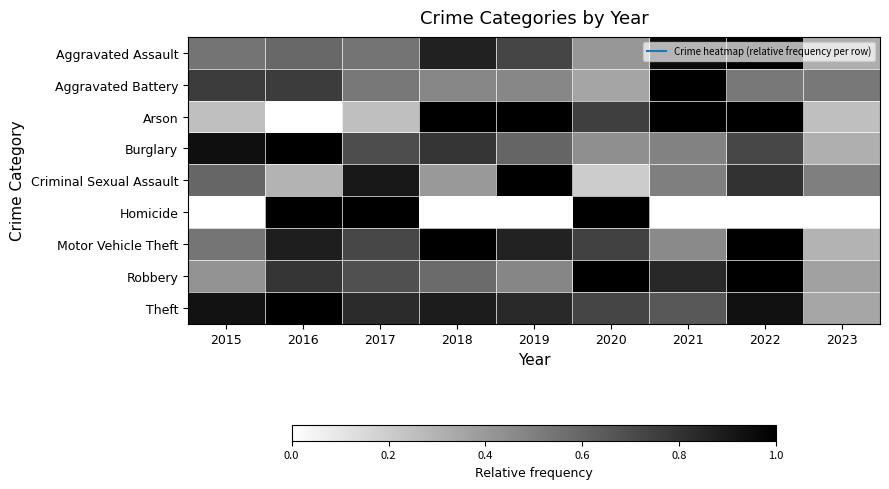

Reading left to right, list all the values displayed in this chart.

Aggravated Assault: 2015=0.5	2016=0.6	2017=0.5	2018=0.9	2019=0.7	2020=0.4	2021=1.0	2022=1.0	2023=0.3
Aggravated Battery: 2015=0.8	2016=0.8	2017=0.5	2018=0.5	2019=0.5	2020=0.4	2021=1.0	2022=0.5	2023=0.5
Arson: 2015=0.2	2016=0.0	2017=0.2	2018=1.0	2019=1.0	2020=0.8	2021=1.0	2022=1.0	2023=0.2
Burglary: 2015=0.9	2016=1.0	2017=0.7	2018=0.8	2019=0.6	2020=0.4	2021=0.5	2022=0.7	2023=0.3
Criminal Sexual Assault: 2015=0.6	2016=0.3	2017=0.9	2018=0.4	2019=1.0	2020=0.2	2021=0.5	2022=0.8	2023=0.5
Homicide: 2015=0.0	2016=1.0	2017=1.0	2018=0.0	2019=0.0	2020=1.0	2021=0.0	2022=0.0	2023=0.0
Motor Vehicle Theft: 2015=0.5	2016=0.9	2017=0.7	2018=1.0	2019=0.9	2020=0.7	2021=0.5	2022=1.0	2023=0.3
Robbery: 2015=0.4	2016=0.8	2017=0.7	2018=0.6	2019=0.5	2020=1.0	2021=0.8	2022=1.0	2023=0.4
Theft: 2015=0.9	2016=1.0	2017=0.8	2018=0.9	2019=0.8	2020=0.7	2021=0.7	2022=0.9	2023=0.4